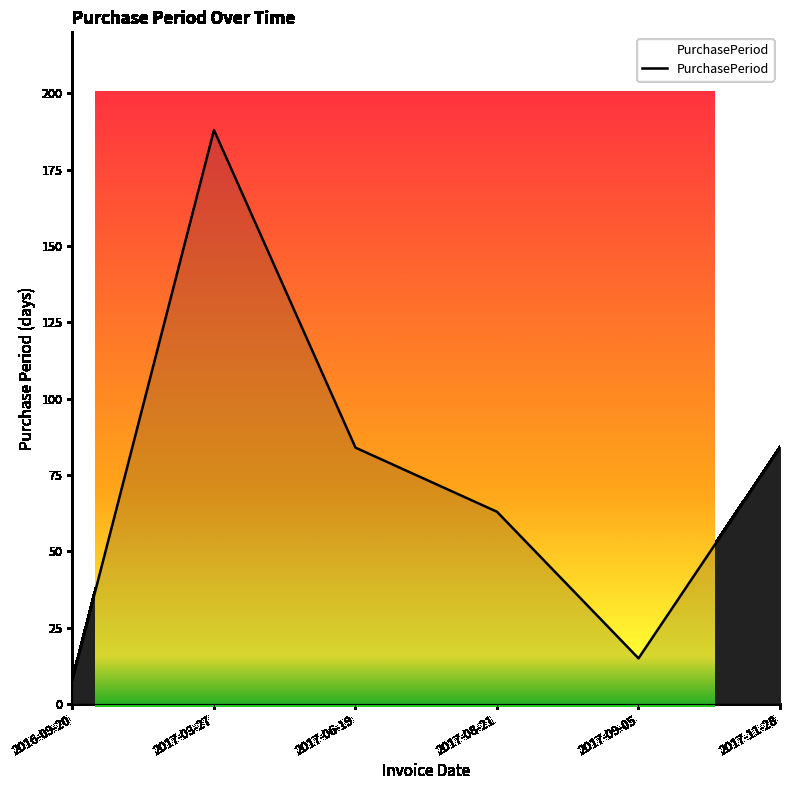

The value at 2017-11-28 is 84. True or false?

True